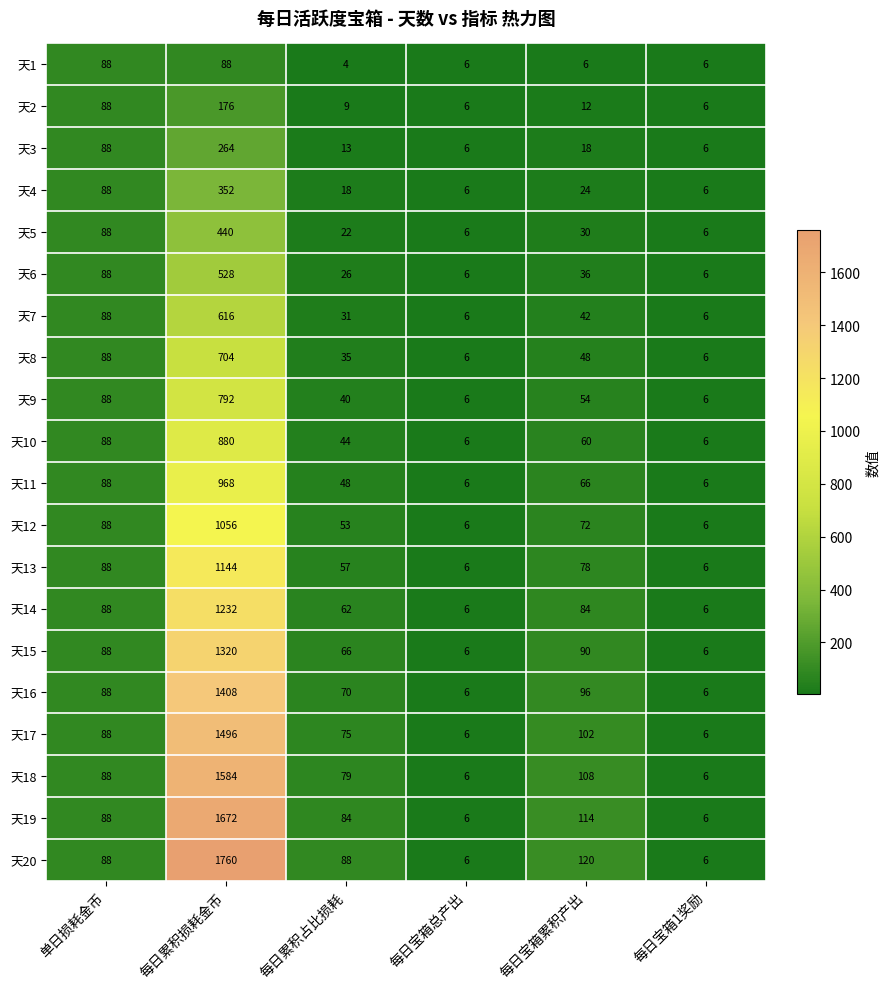

Rank the series by their maximum value, from highest to lowest.

天20, 天19, 天18, 天17, 天16, 天15, 天14, 天13, 天12, 天11, 天10, 天9, 天8, 天7, 天6, 天5, 天4, 天3, 天2, 天1